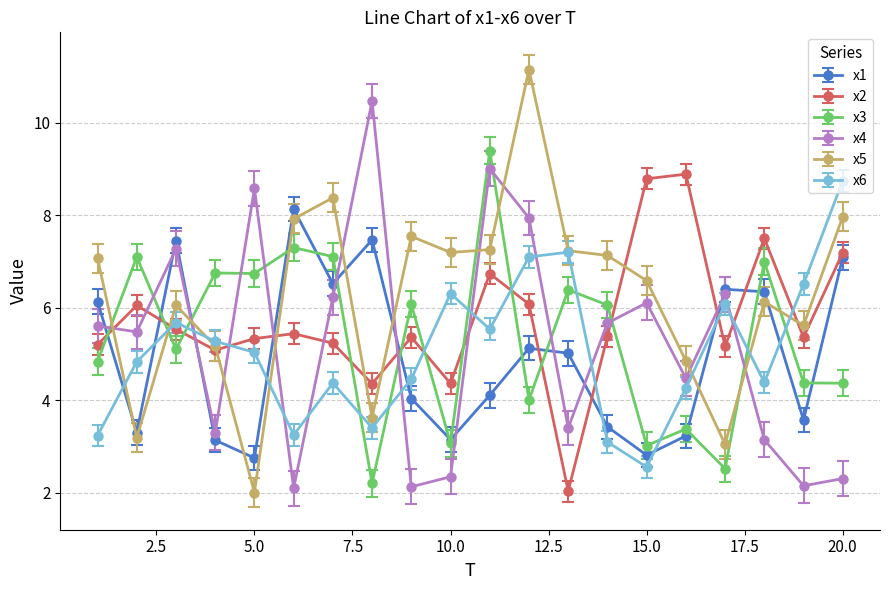

At how many categories does at least one series exceed 9?

3